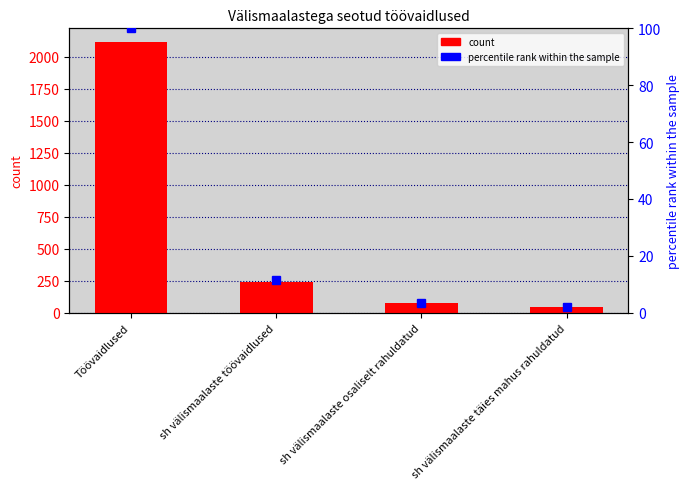

Is the value of percentile rank within the sample at sh välismaalaste täies mahus rahuldatud greater than the value of col_1 at sh välismaalaste töövaidlused?

No